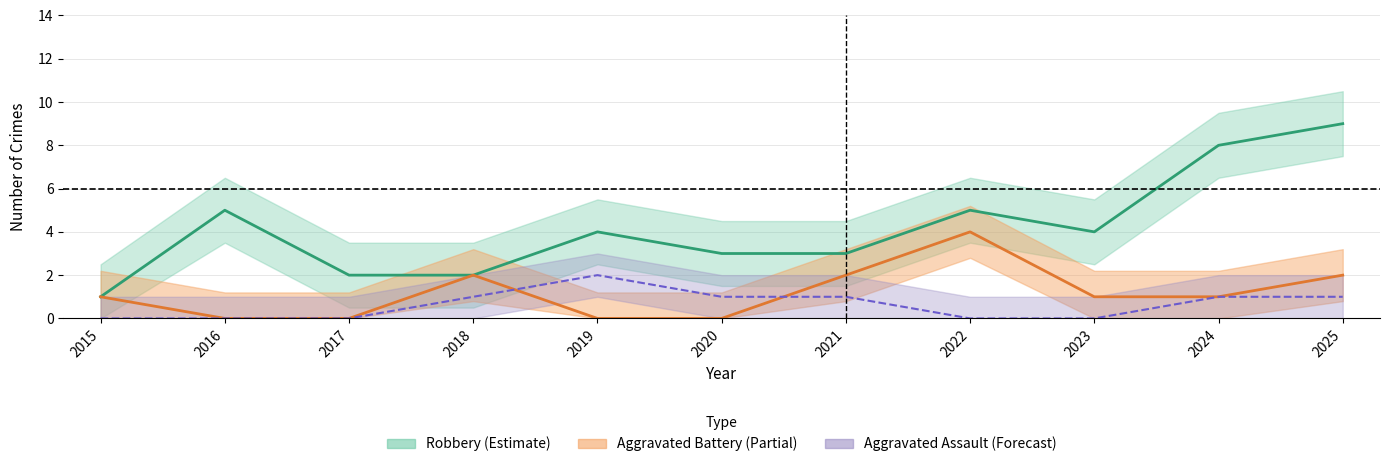

Reading right to left, extract all data points from this chart.

Aggravated Assault: 2025=1	2024=1	2023=0	2022=0	2021=1	2020=1	2019=2	2018=1	2017=0	2016=0	2015=0
Aggravated Battery: 2025=2	2024=1	2023=1	2022=4	2021=2	2020=0	2019=0	2018=2	2017=0	2016=0	2015=1
Robbery: 2025=9	2024=8	2023=4	2022=5	2021=3	2020=3	2019=4	2018=2	2017=2	2016=5	2015=1